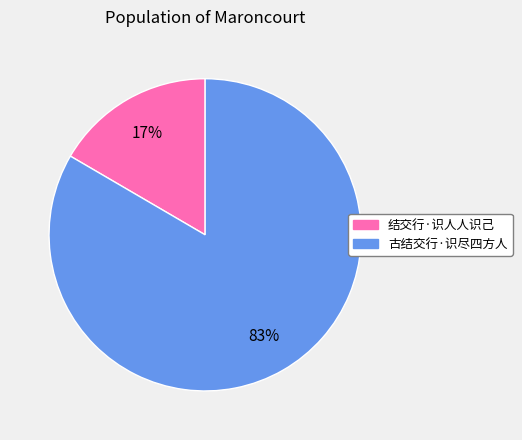

To the nearest percent, what percentage of the pie is 结交行·识人人识己?

17%